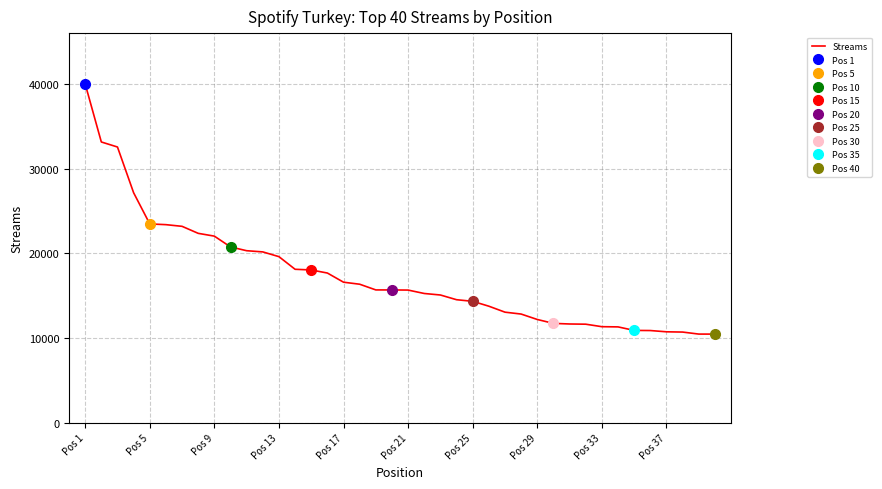

At which label does Streams reach its peak?

Pos 1